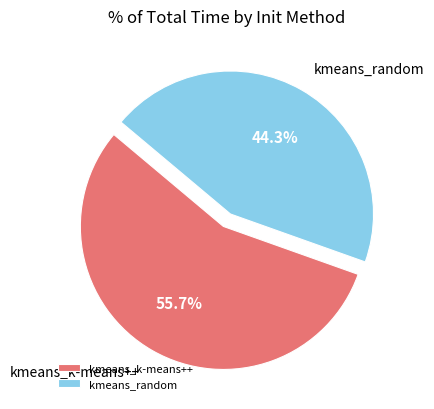

Approximately how many times larger is the value at kmeans_k-means++ compared to kmeans_random?

1.3